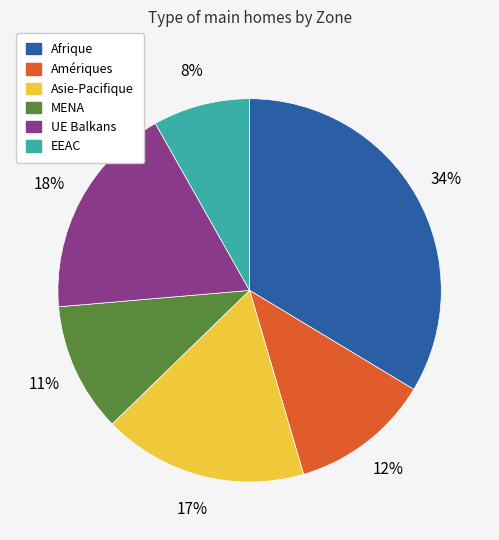

Rank the categories by value from highest to lowest.

Afrique, UE Balkans, Asie-Pacifique, Amériques, MENA, EEAC